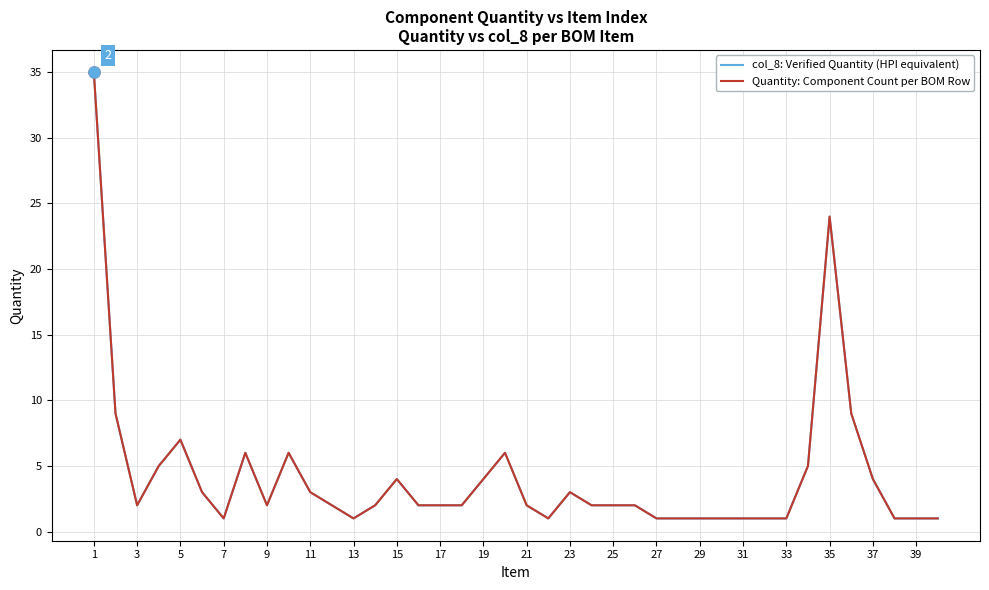

Where does the Quantity: Component Count per BOM Row series first go above 2?

1